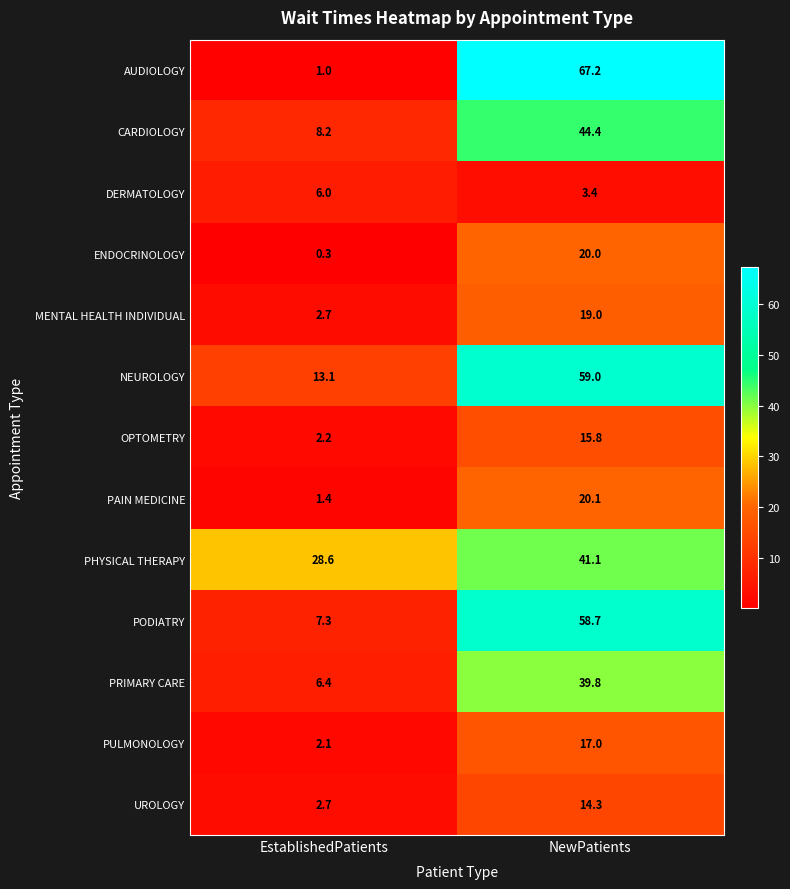

What is the sum of all PULMONOLOGY values?

19.1